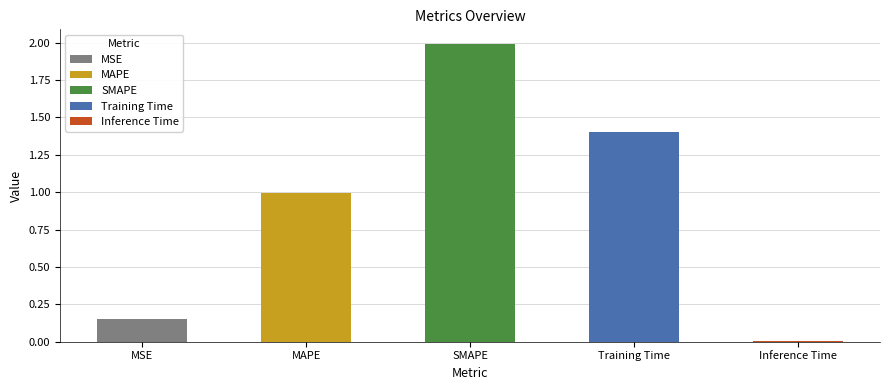

List the labels in order of value, largest first.

SMAPE, Training Time, MAPE, MSE, Inference Time